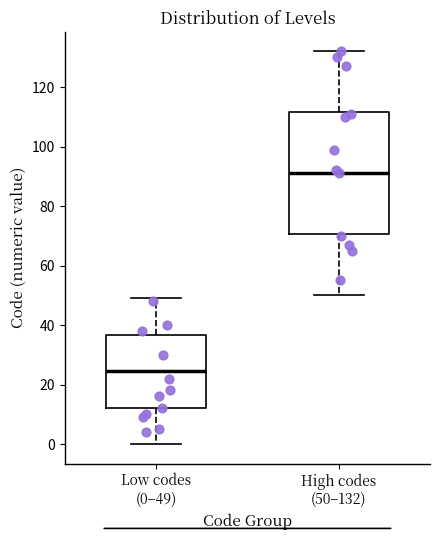

Where is the upper edge of the box for High codes (50–132) on the y-axis? The values are not printed on the chart, so give them approximately, as read against the axis.

112